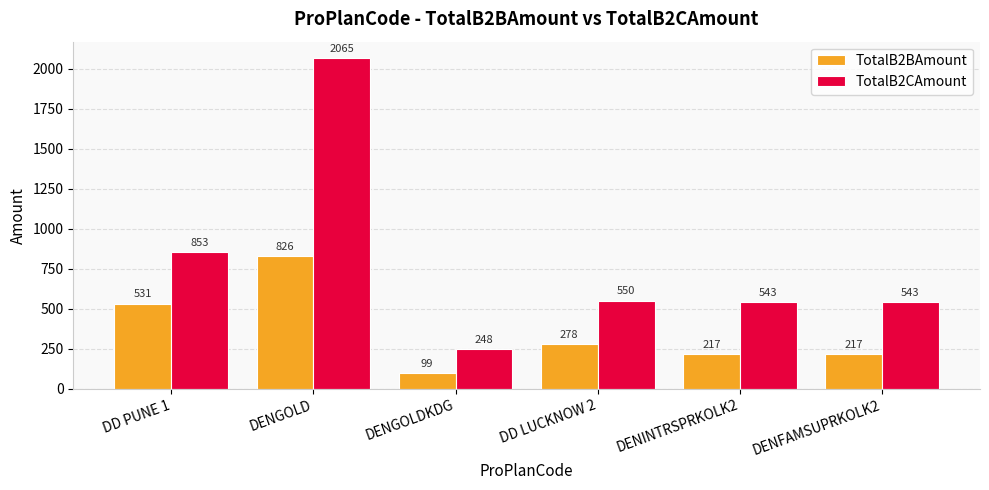

At DENFAMSUPRKOLK2, list the series in order from smallest to largest.

TotalB2BAmount, TotalB2CAmount